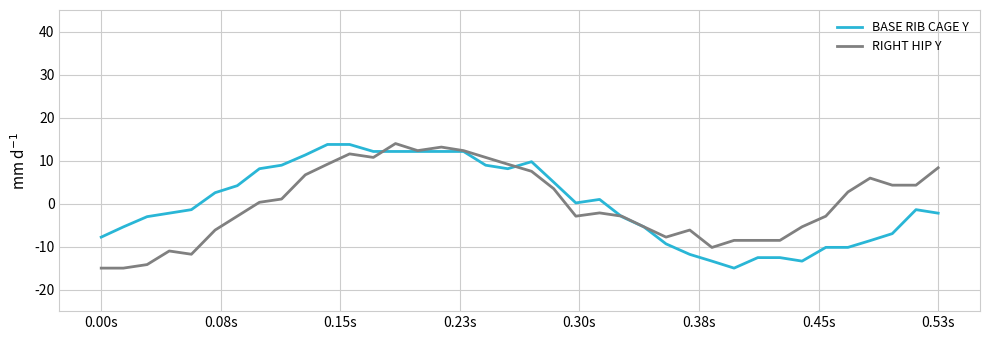

What is the minimum value shown in the chart?

-15.0